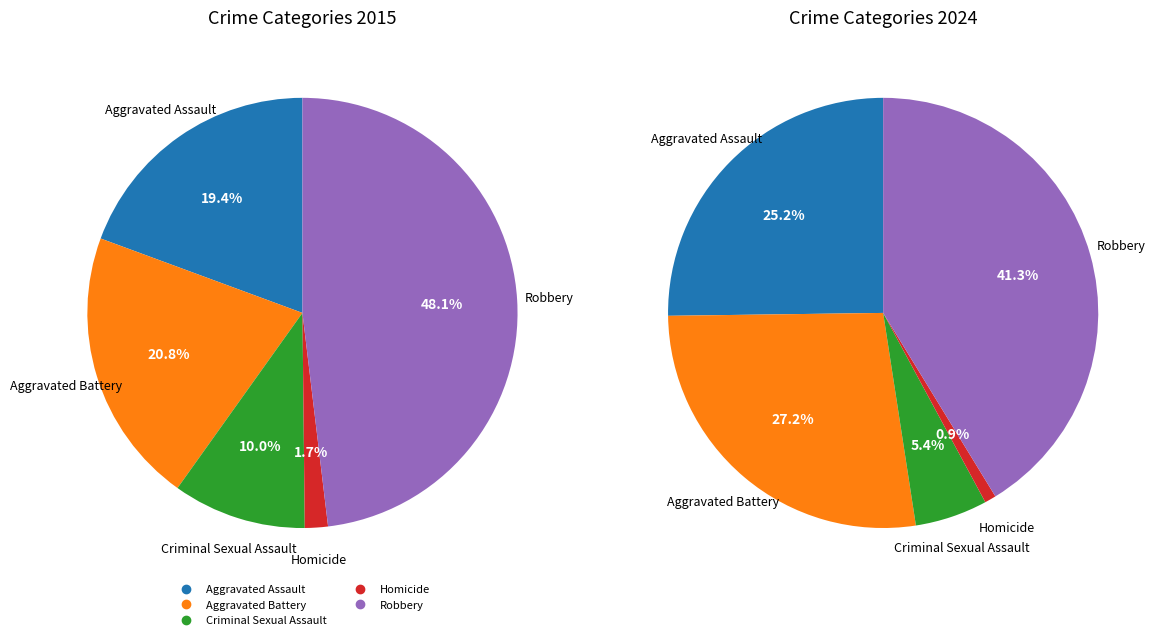

Do Aggravated Battery and Homicide together represent more than half of the pie?

No